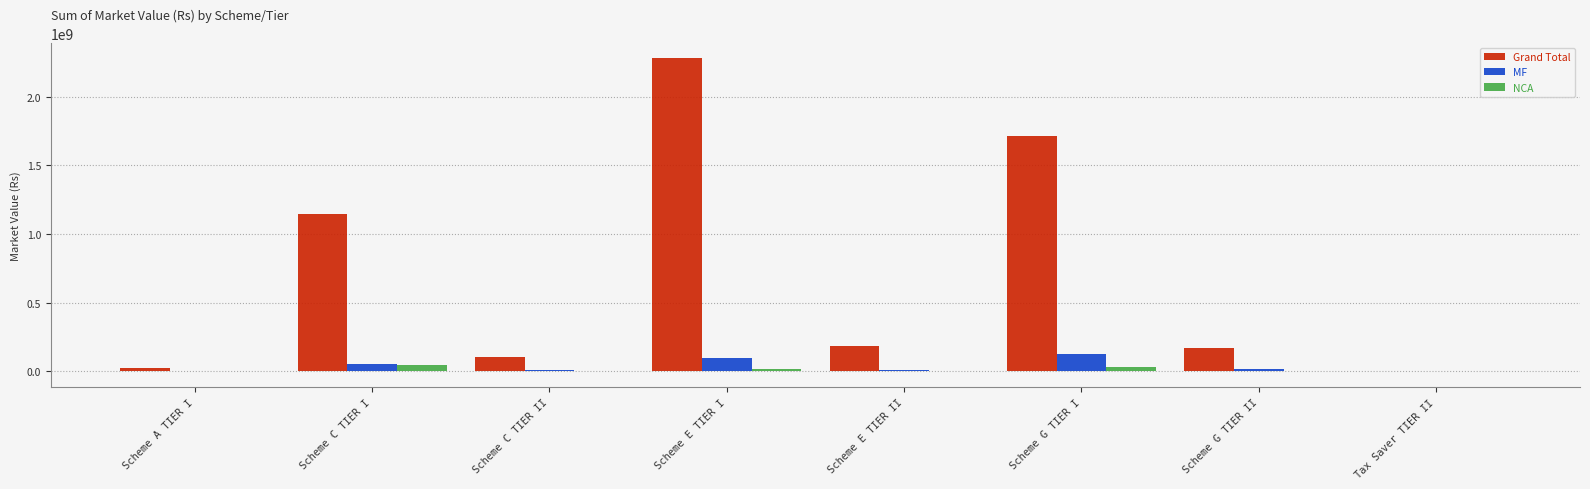

Is it true that MF equals 128678566.2 at Scheme G TIER I?

True